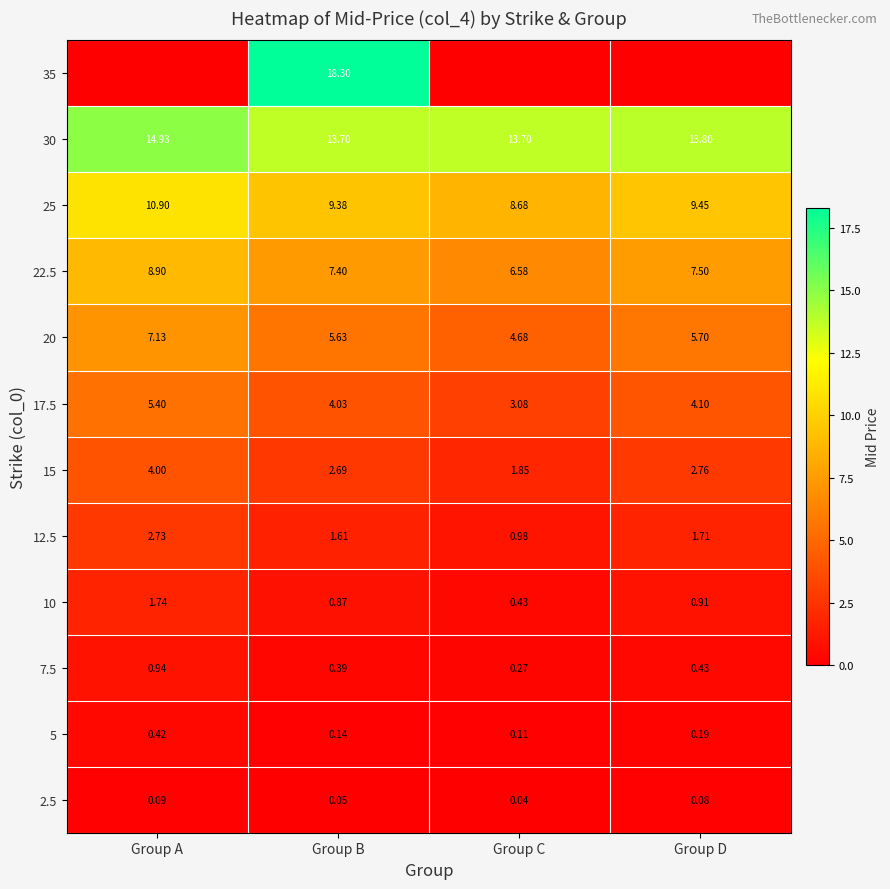

Is the value of 20 at Group B greater than the value of 7.5 at Group C?

Yes